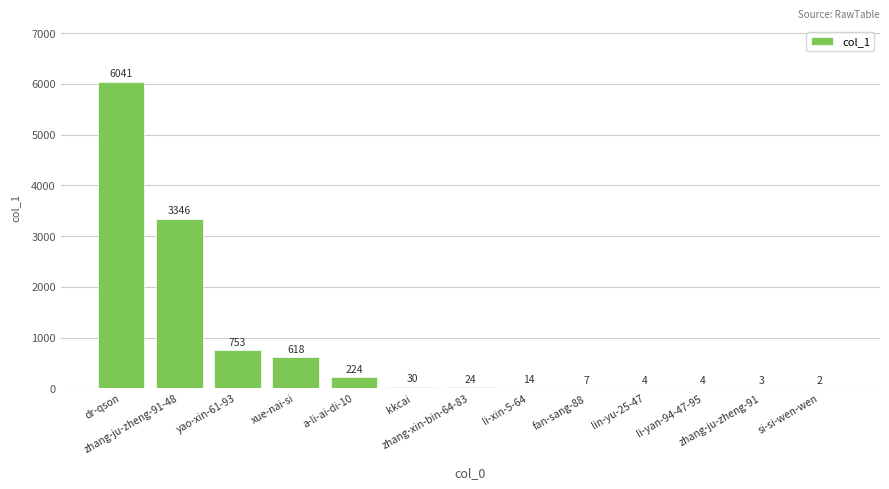

How many categories are shown in the chart?

13